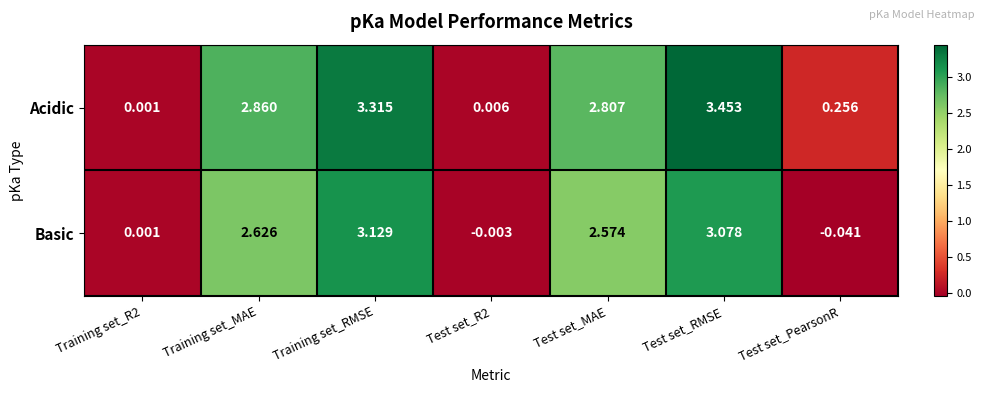

Count the number of categories in the chart.

7